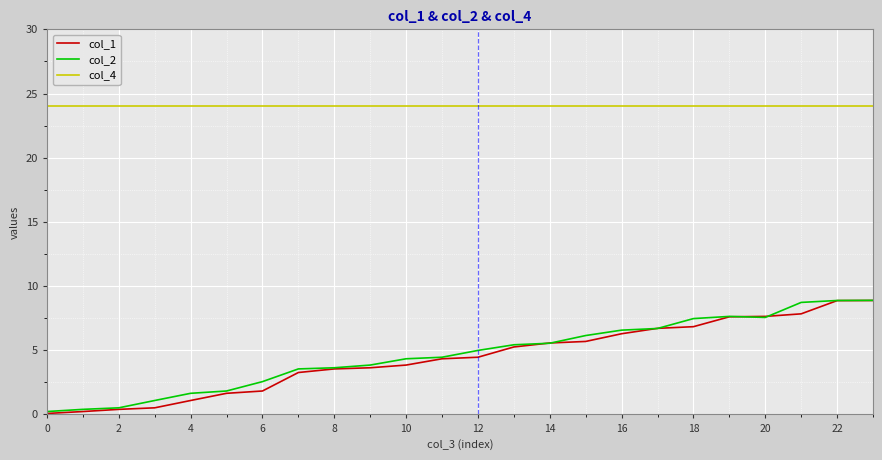

What is the difference between the maximum and minimum values in the col_2 series?

8.7